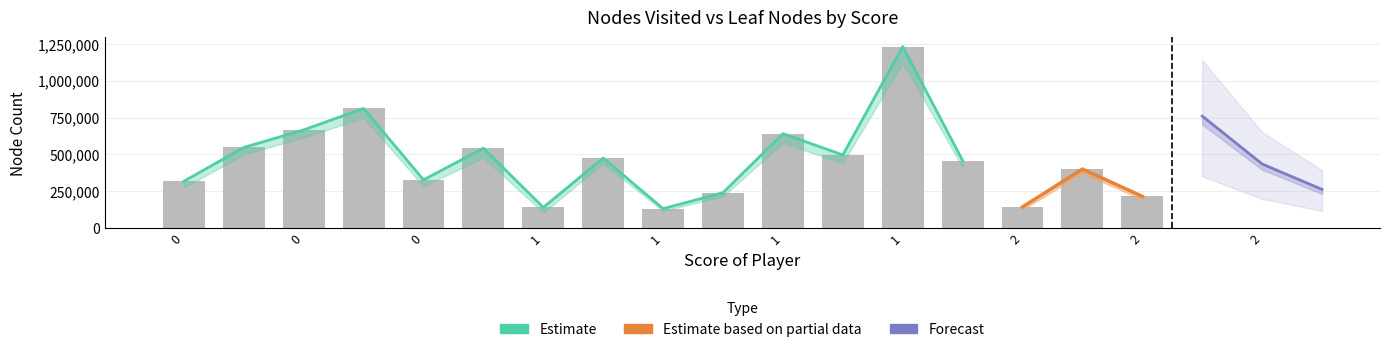

What is the minimum value for nodes visited?

131446